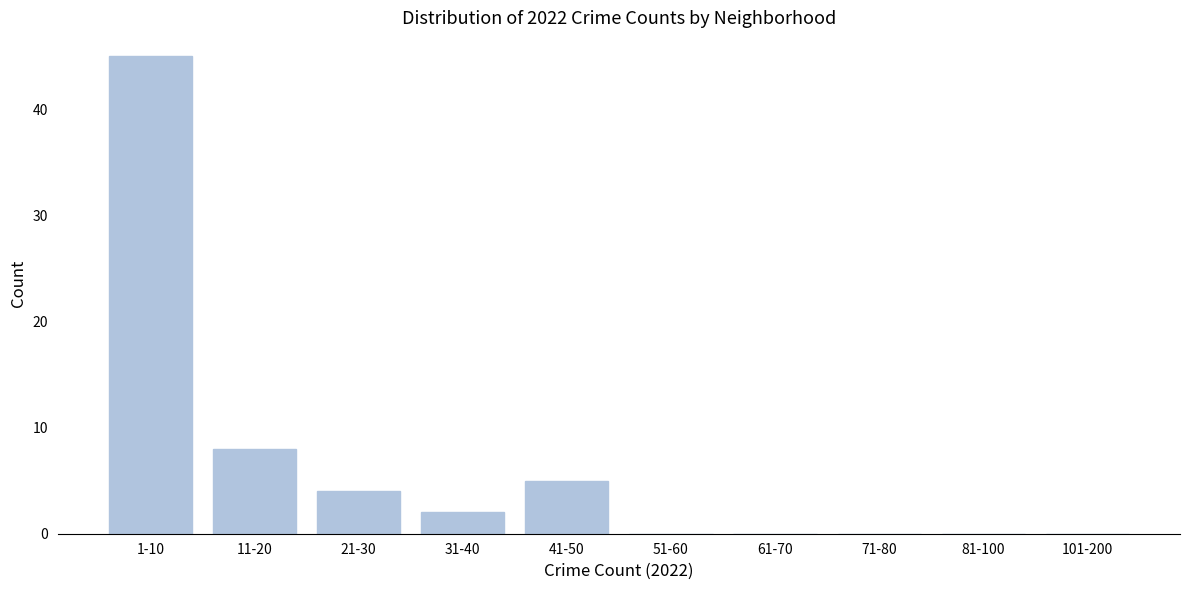

Reading right to left, extract all data points from this chart.

101-200=0	81-100=0	71-80=0	61-70=0	51-60=0	41-50=5	31-40=2	21-30=4	11-20=8	1-10=45